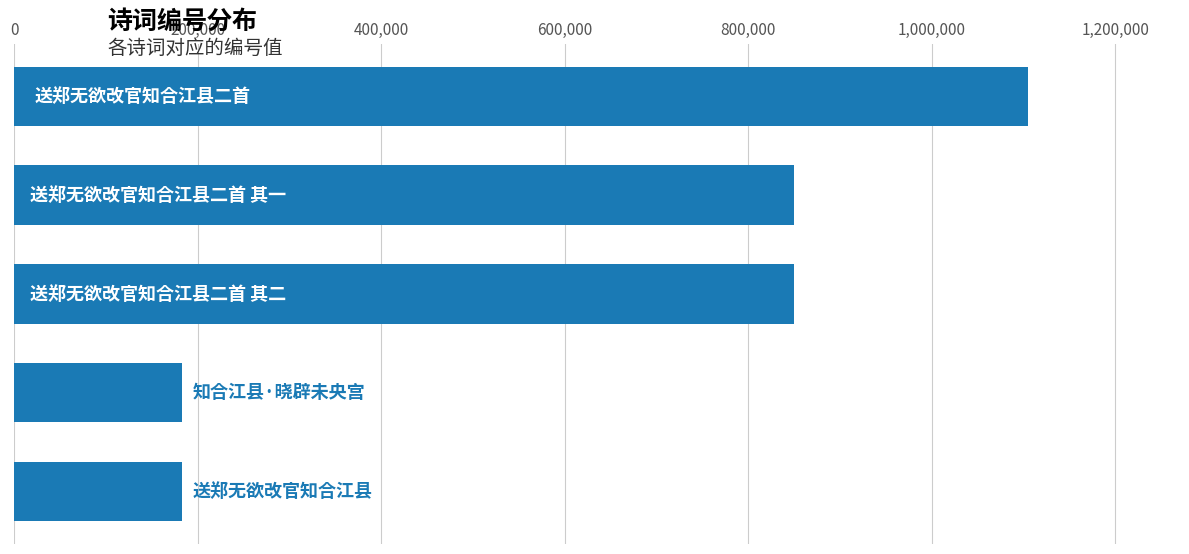

What is the smallest value displayed?

183145